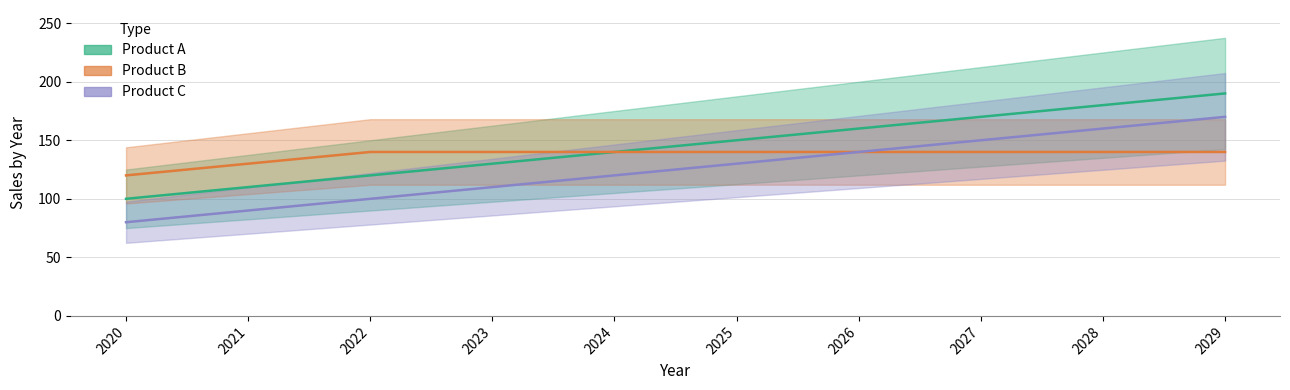

What is the difference between the Product B values at 2020 and 2026?

20